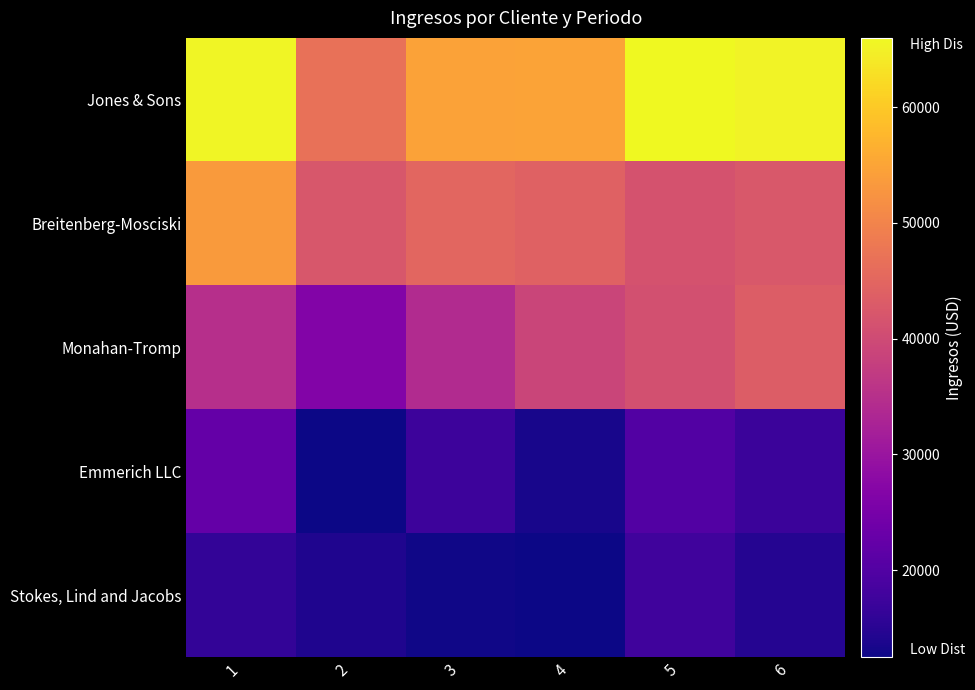

What is the total value across all series at 2?

142286.4